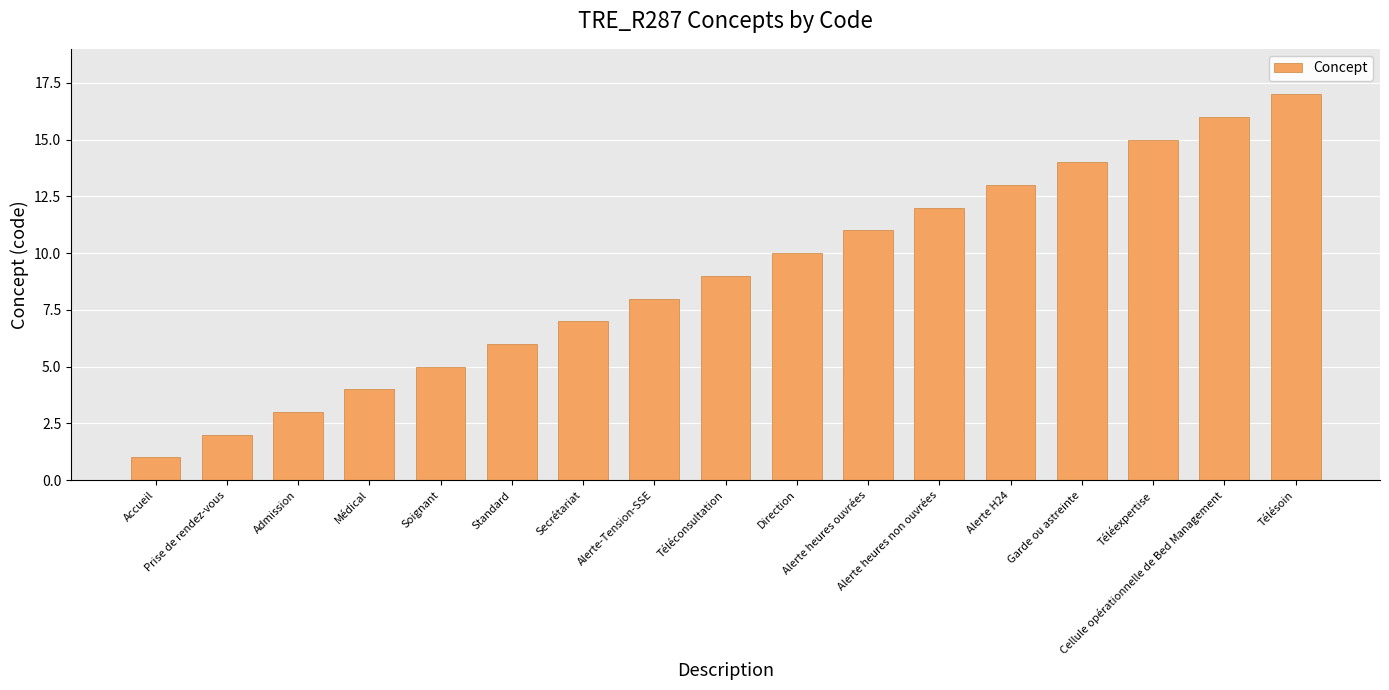

The chart shows a value of 19 at Garde ou astreinte. True or false?

False